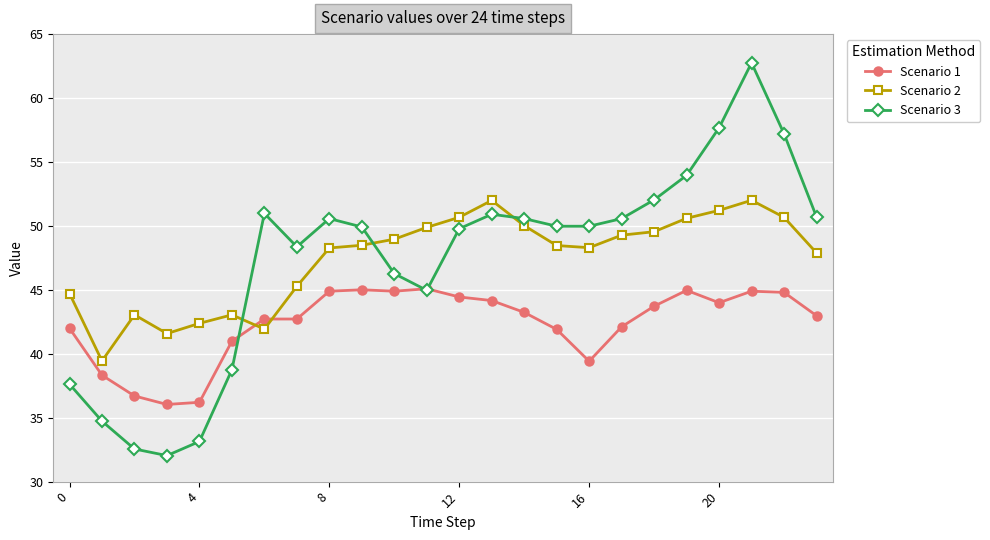

What are all the series names shown in the legend?

Scenario 1, Scenario 2, Scenario 3